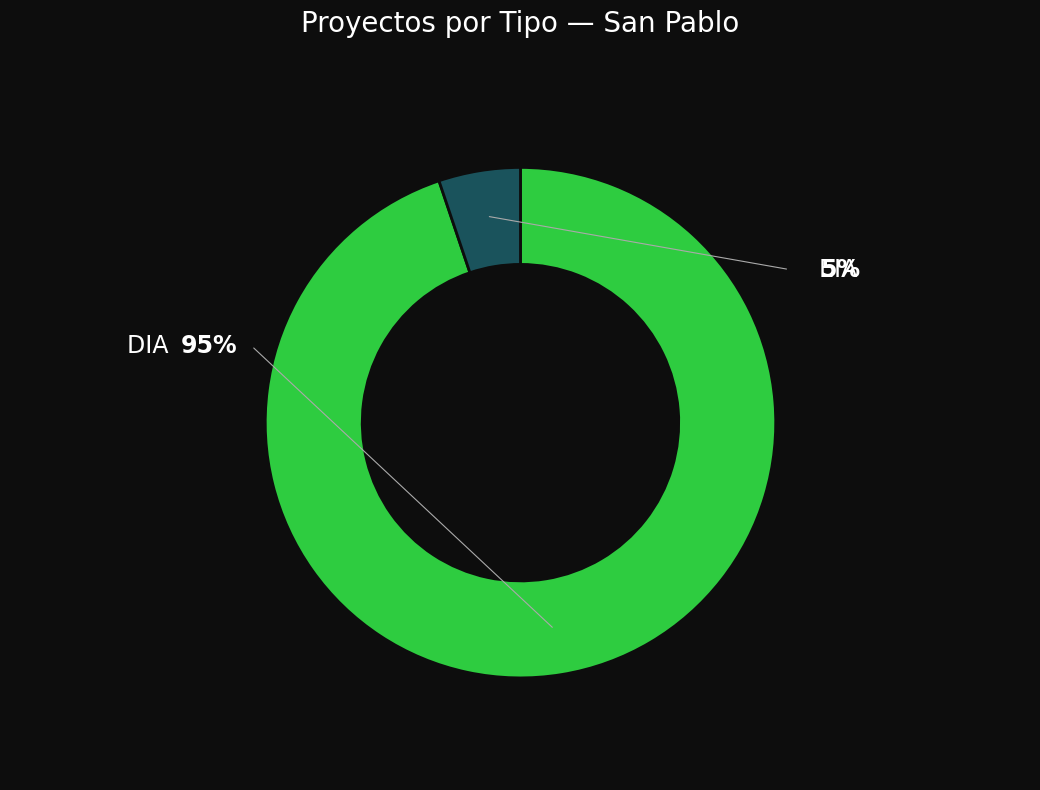

Does any single category account for the majority?

Yes